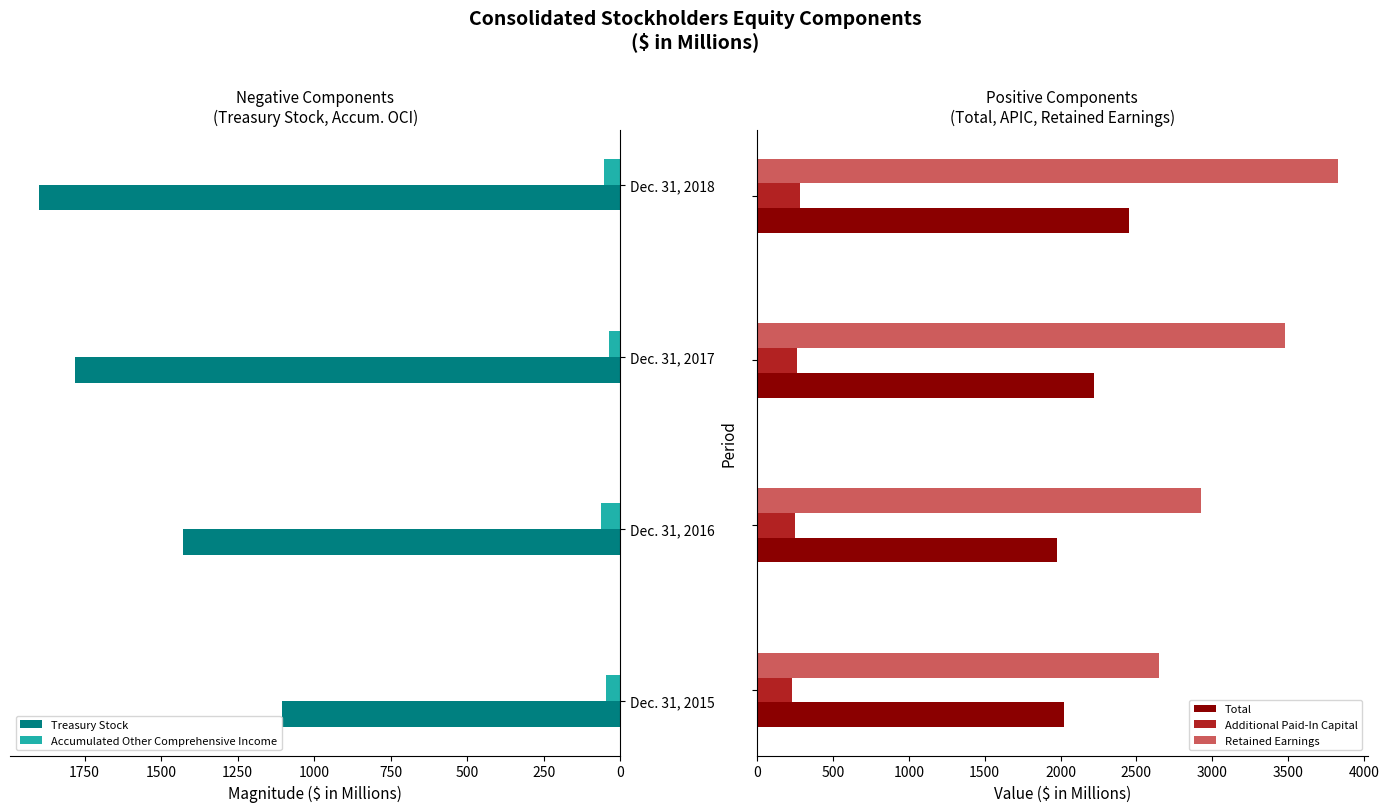

What is the highest value of the Treasury Stock series?

1898.8